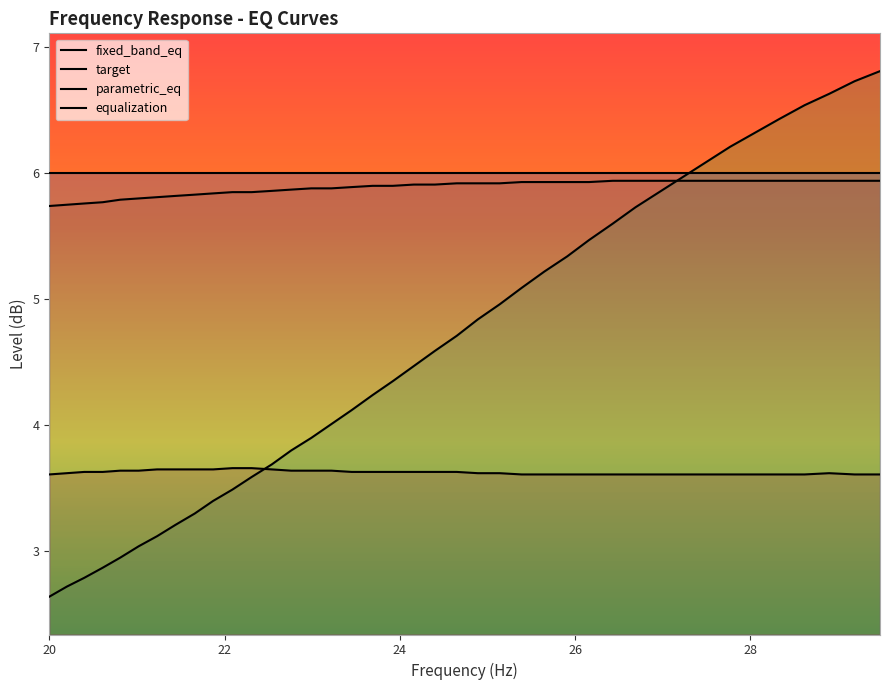

What is the average value of the fixed_band_eq series?

4.6